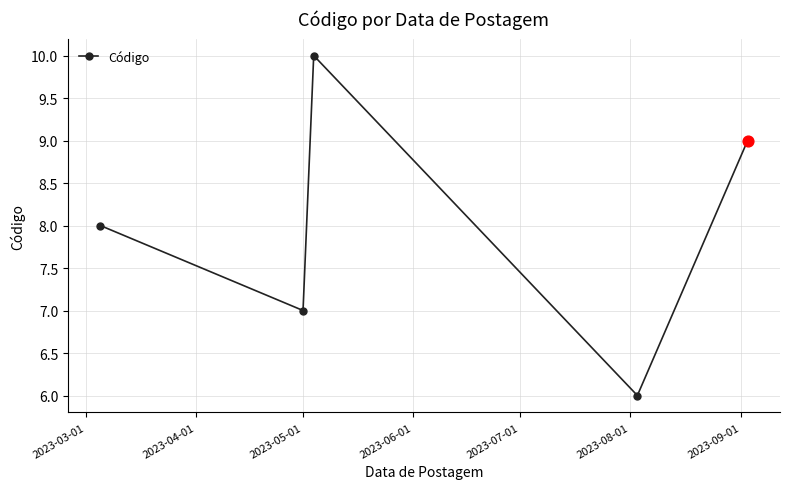

What is the value of the 1st point from the left?

8